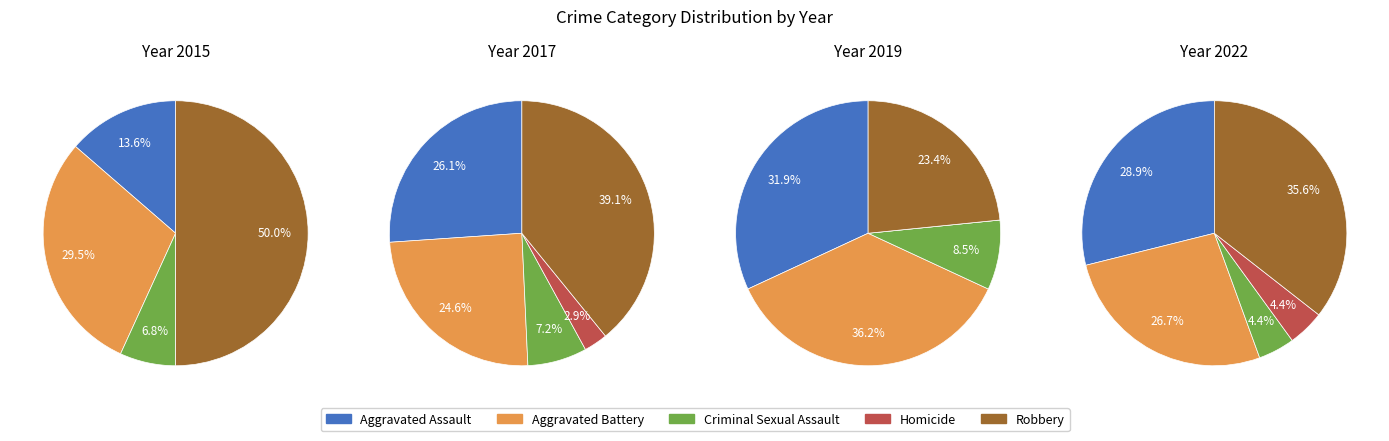

How many segments does this pie chart have?

5